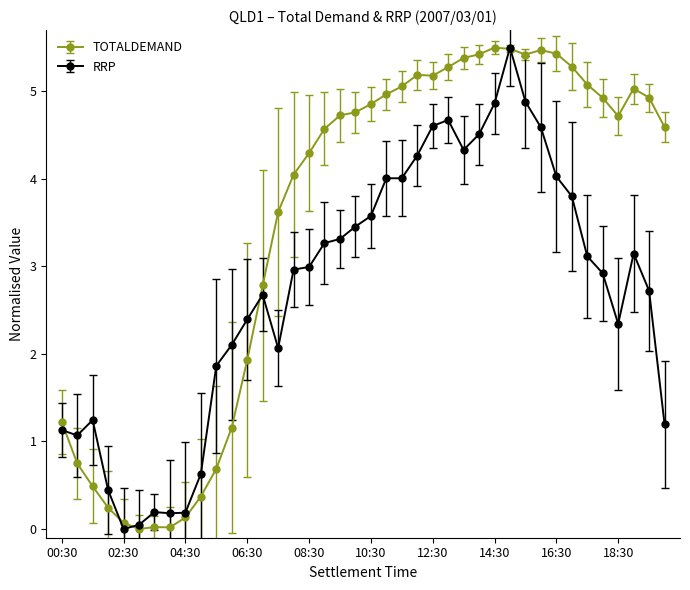

At how many categories does at least one series exceed 2?

29